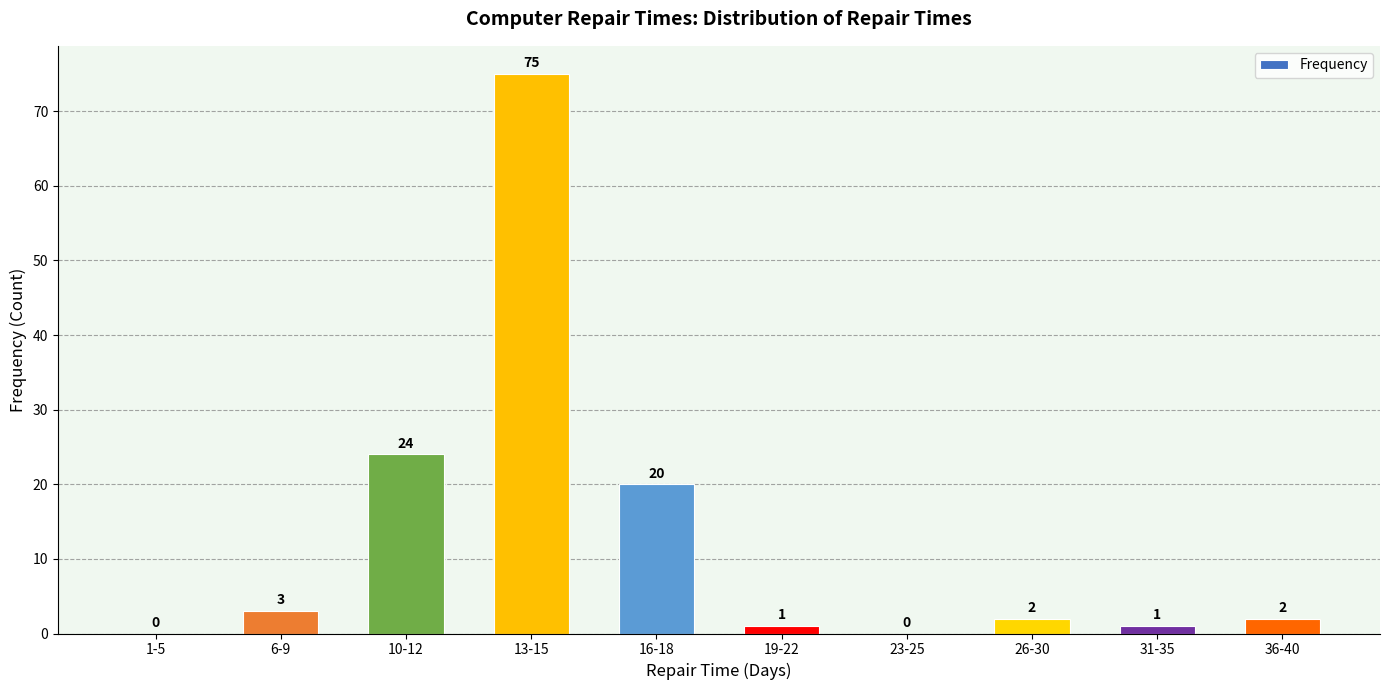

Between 13-15 and 10-12, which is larger?

13-15